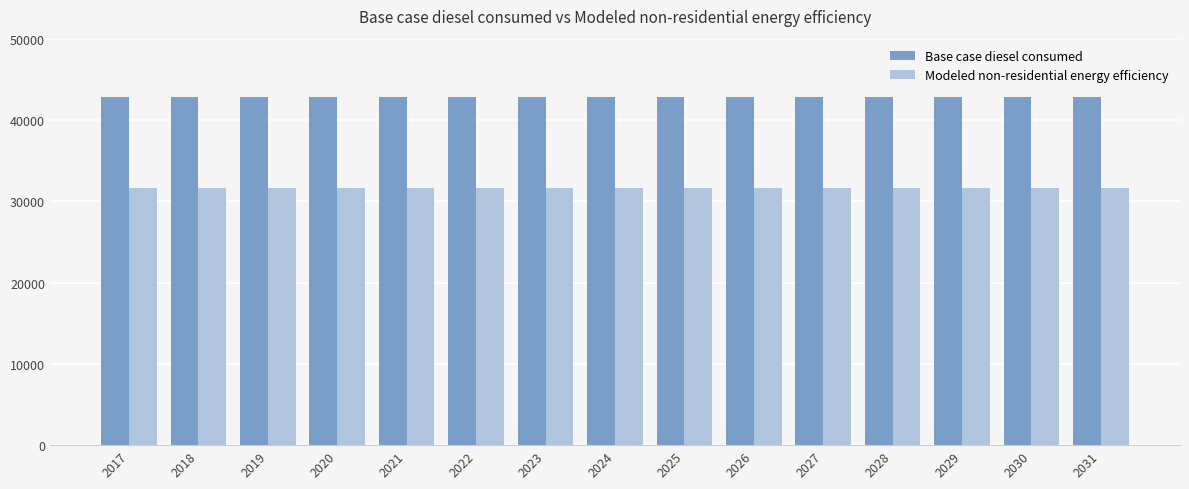

What is the average value of the Modeled non-residential energy efficiency series?

31671.5